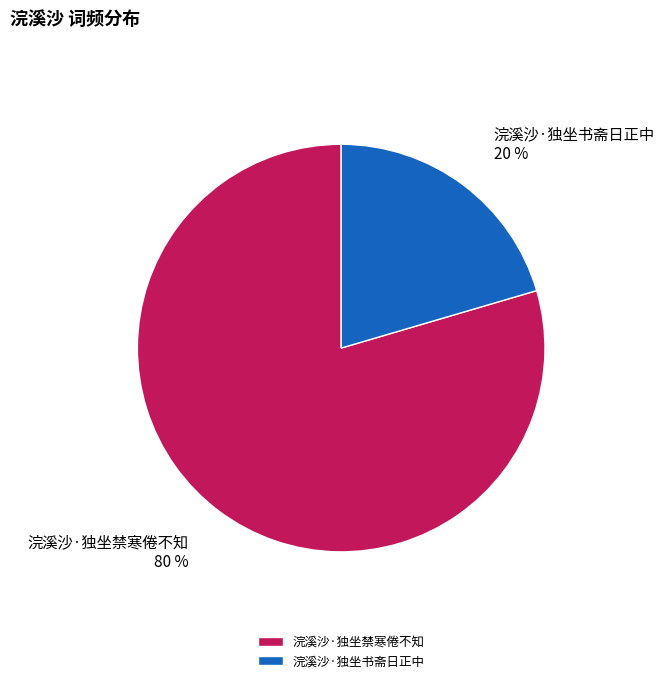

Do 浣溪沙·独坐禁寒倦不知 80 % and 浣溪沙·独坐书斋日正中 20 % together represent more than half of the pie?

Yes